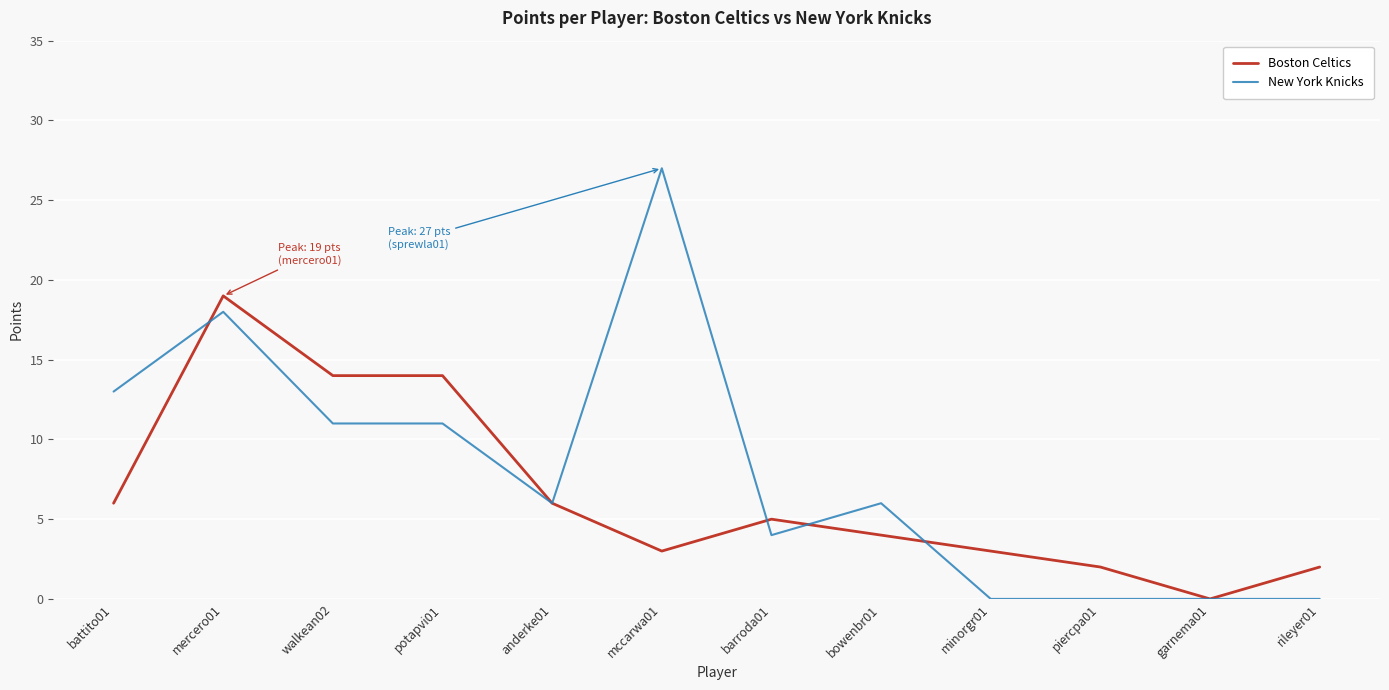

Which category has the highest value across all series?

mccarwa01